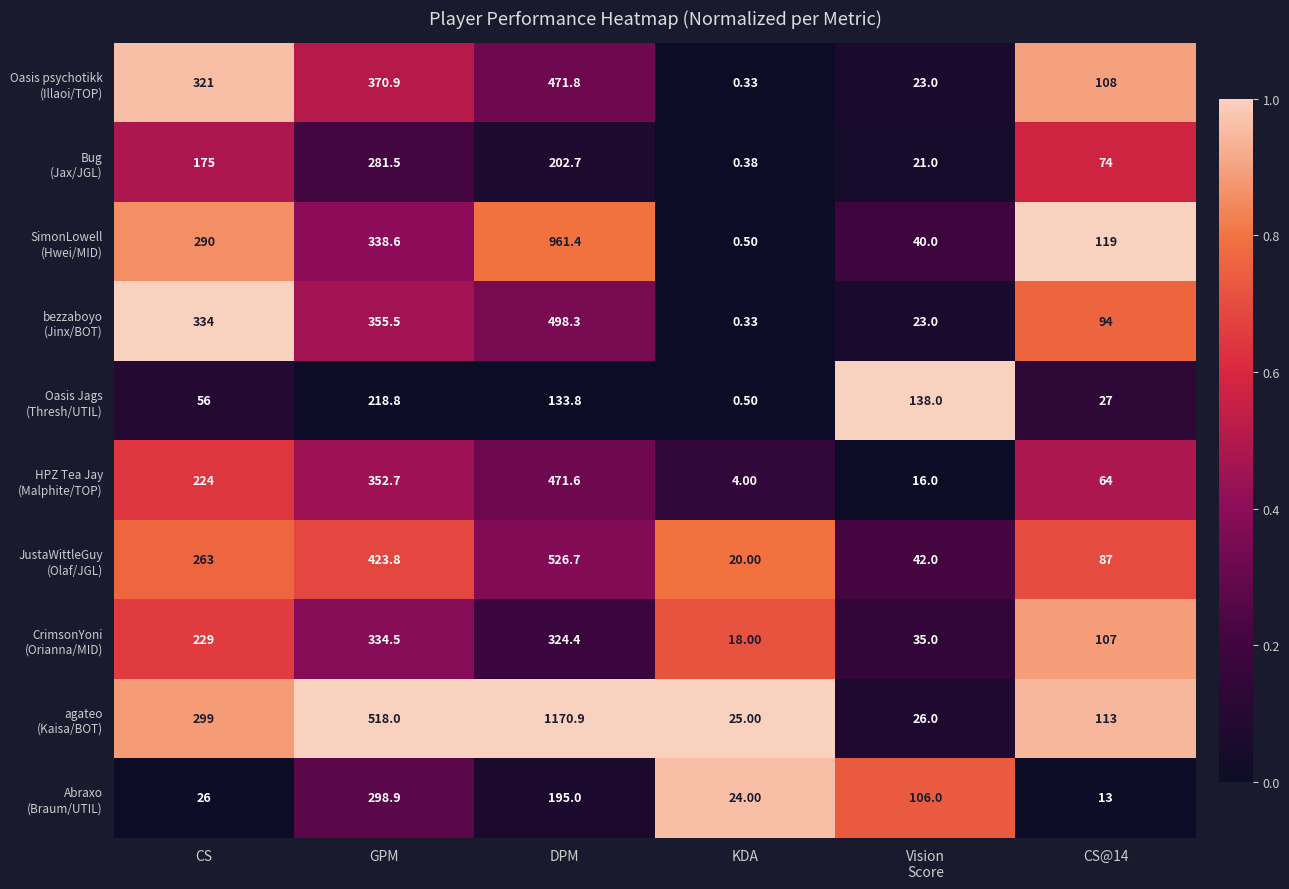

At how many categories does at least one series exceed 0?

6